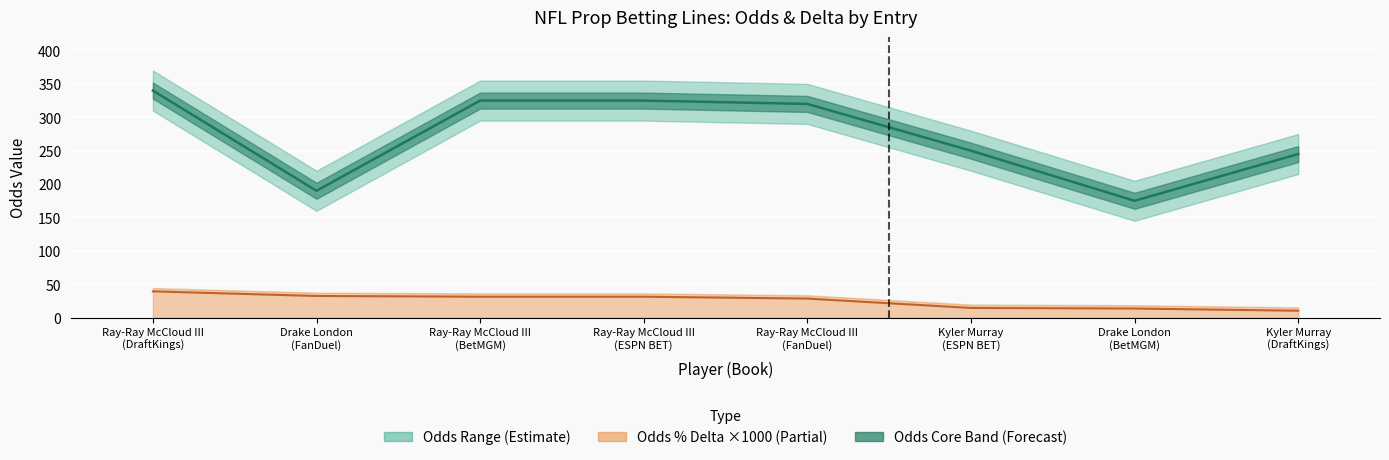

What is the label of the 1st point from the right?

Kyler Murray
(DraftKings)